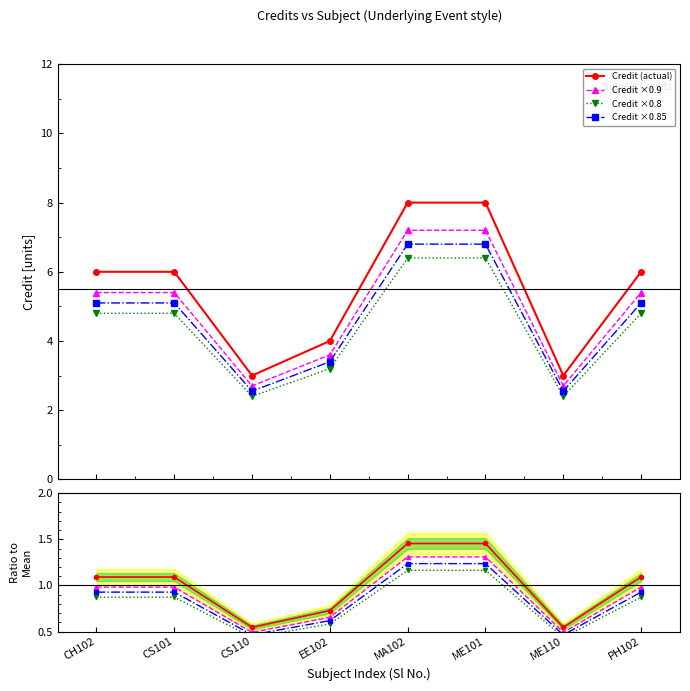

True or false: Credit ×0.9 and Credit ×0.85 cross at least once.

False